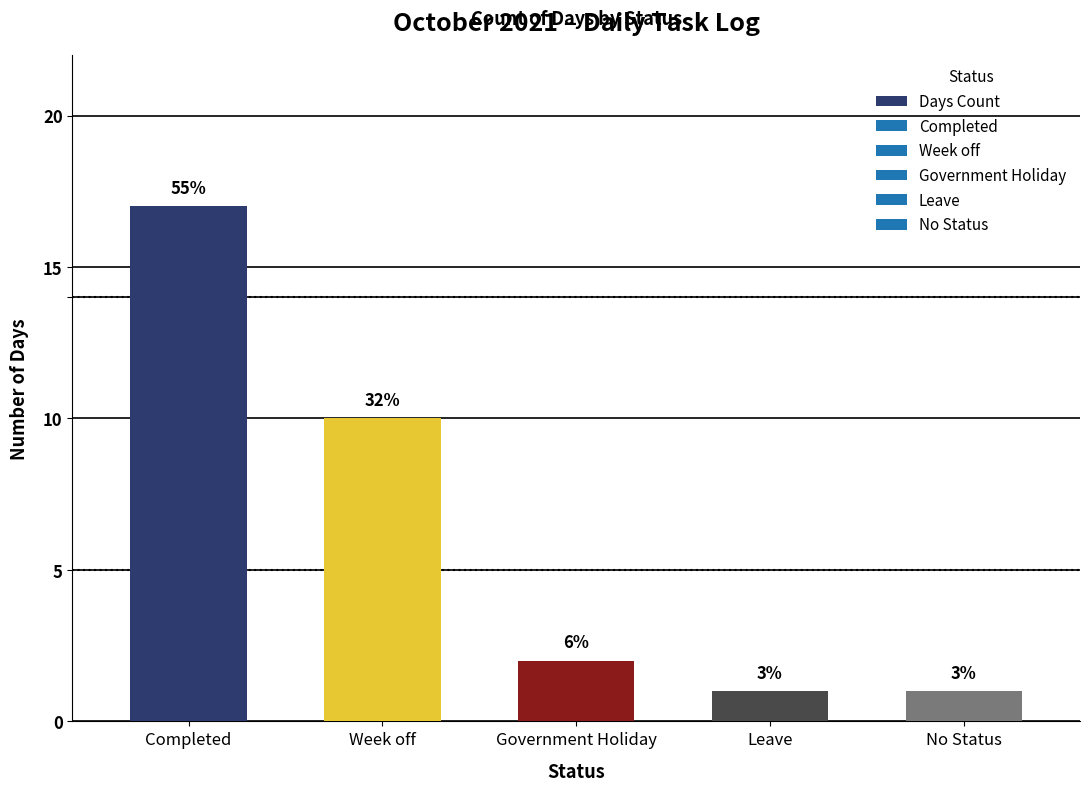

Does the chart contain any negative values?

No